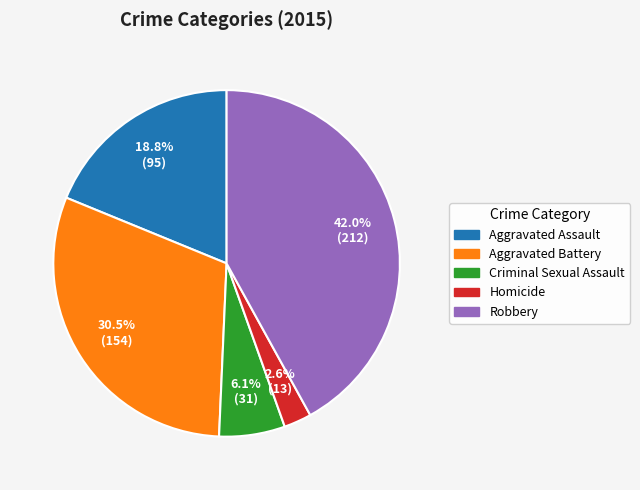

How many slices are in this pie chart?

5